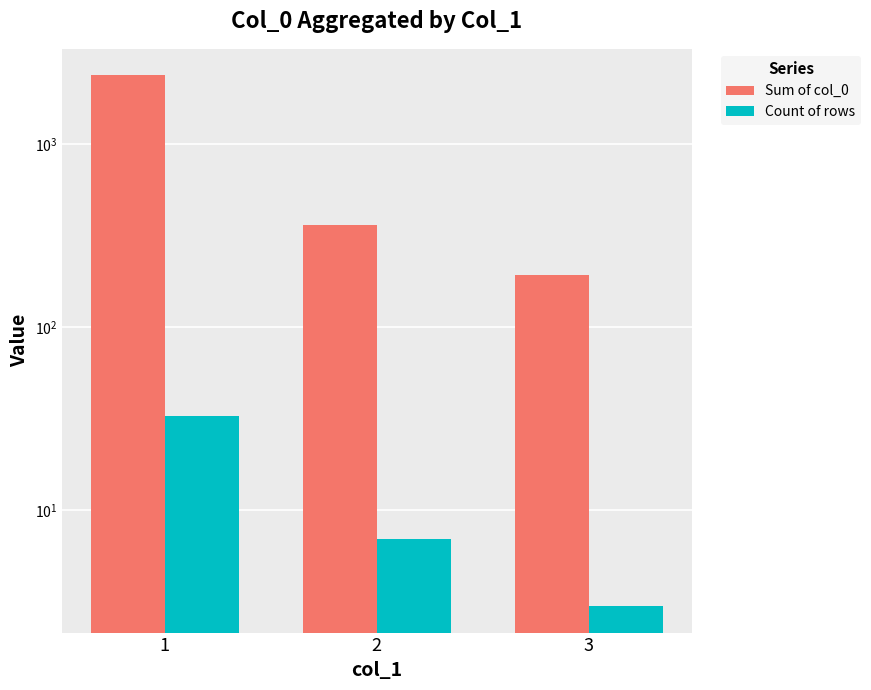

The value of Count of rows at 3 is 1. True or false?

False